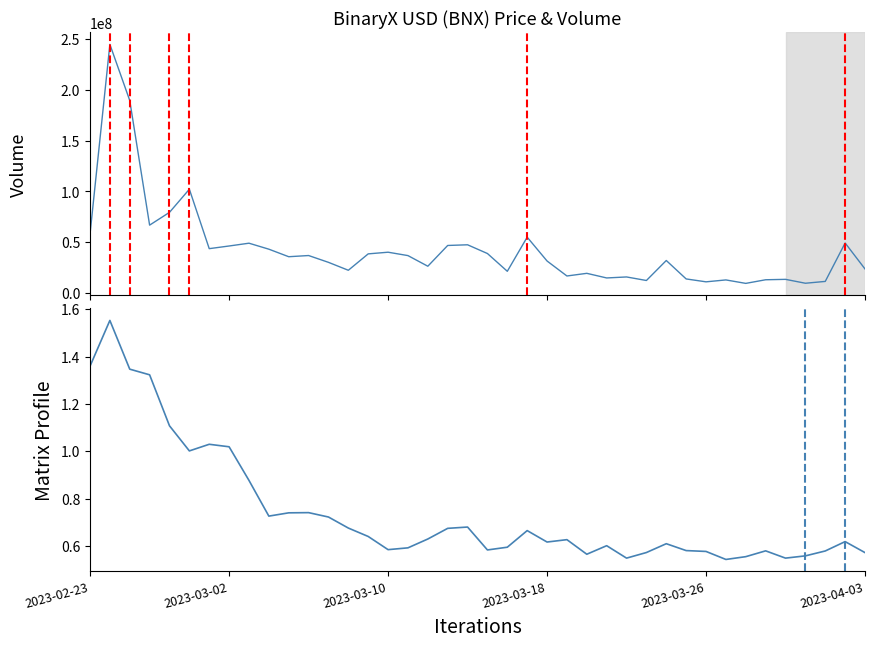

What is the sum of all Volume values?

1705627515.0